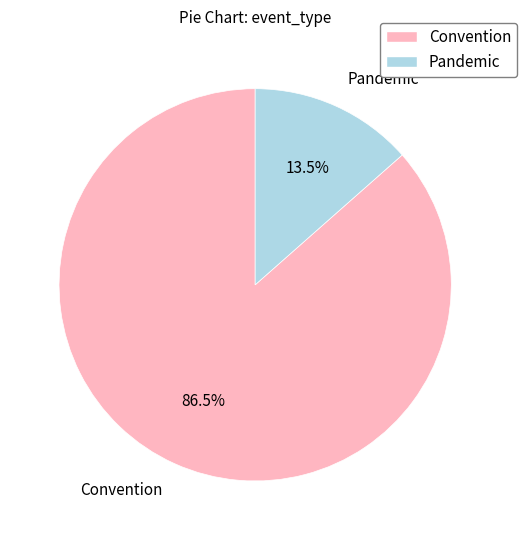

Rank the categories by value from highest to lowest.

Convention, Pandemic